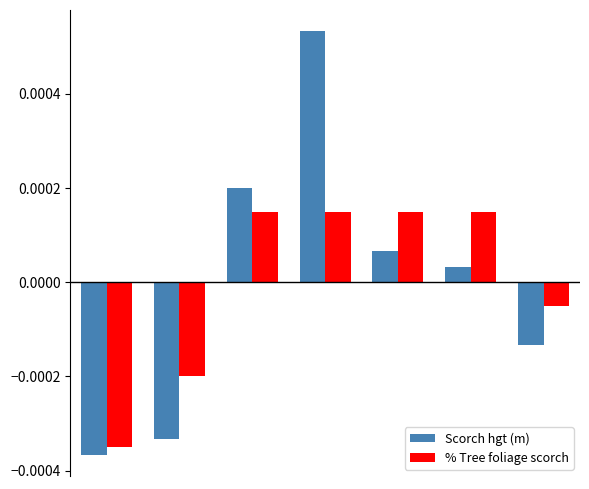

How many % Tree foliage scorch values are between 0 and 1?

4